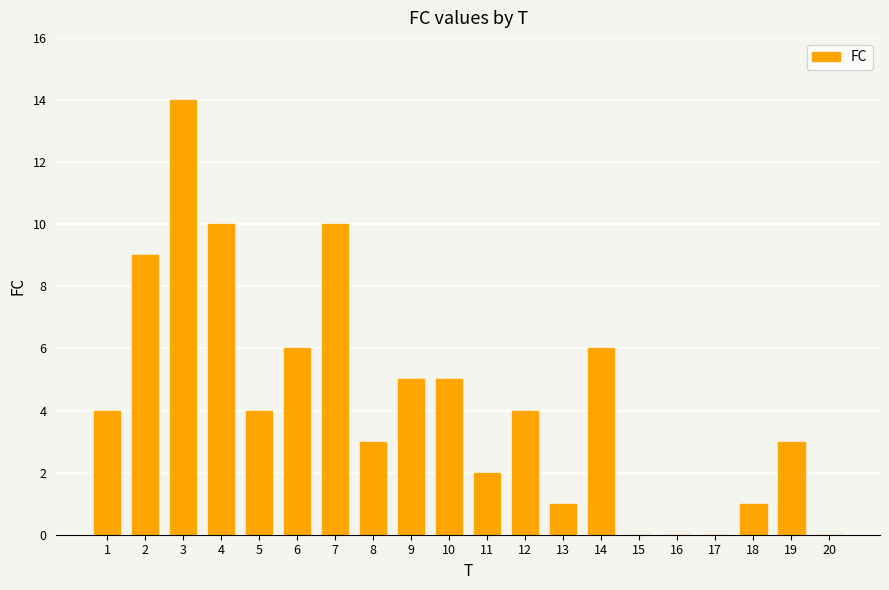

How many distinct data groups are displayed?

1